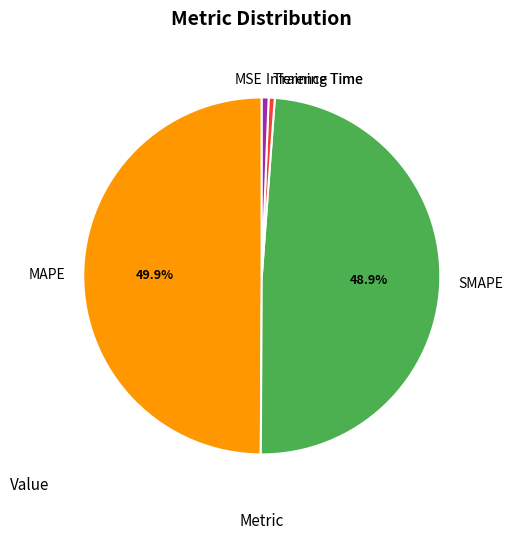

What is the largest slice in the pie chart?

MAPE